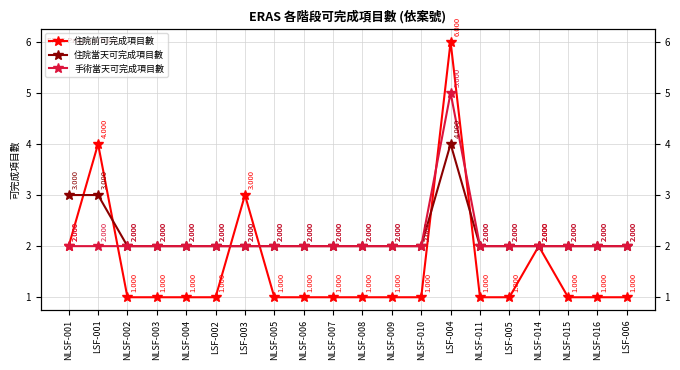

True or false: 手術當天可完成項目數 has a value of 3 at NLSF-011.

False